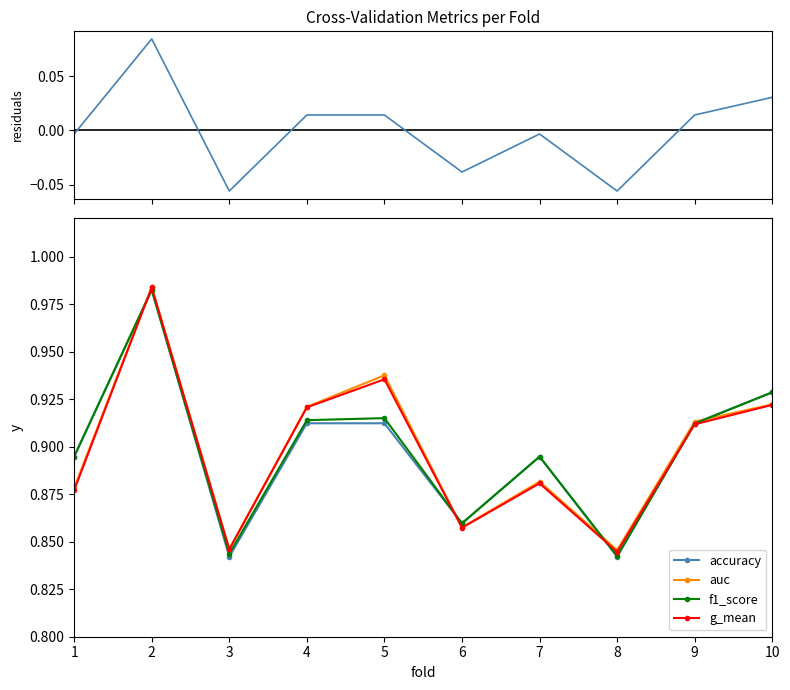

Rank the categories by g_mean value from lowest to highest.

8, 3, 6, 1, 7, 9, 4, 10, 5, 2